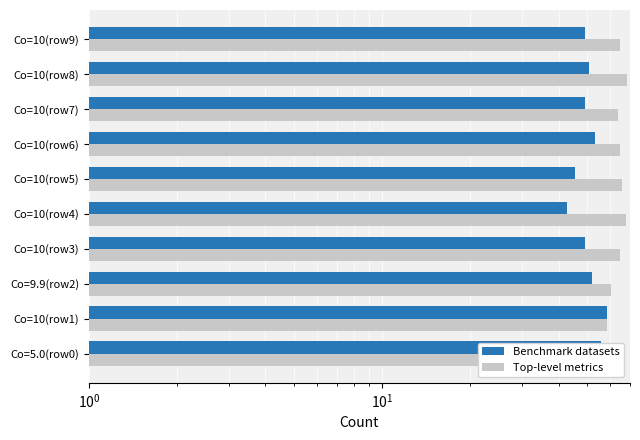

Is the value of Top-level metrics at Co=10(row3) greater than the value of Benchmark datasets at Co=9.9(row2)?

Yes